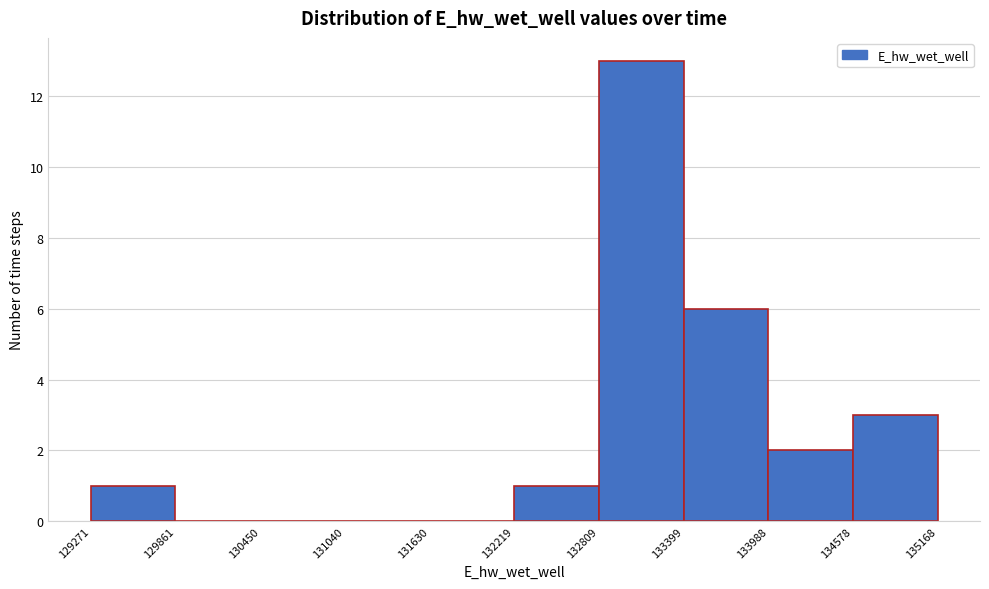

Reading left to right, list every bar in this chart as the range it spans on the x-axis followed by its height. The values are not printed on the chart, so give them approximately, as read against the axis.

129271 to 129861: 1
129861 to 130450: 0
130450 to 131040: 0
131040 to 131630: 0
131630 to 132219: 0
132219 to 132809: 1
132809 to 133399: 13
133399 to 133988: 6
133988 to 134578: 2
134578 to 135168: 3